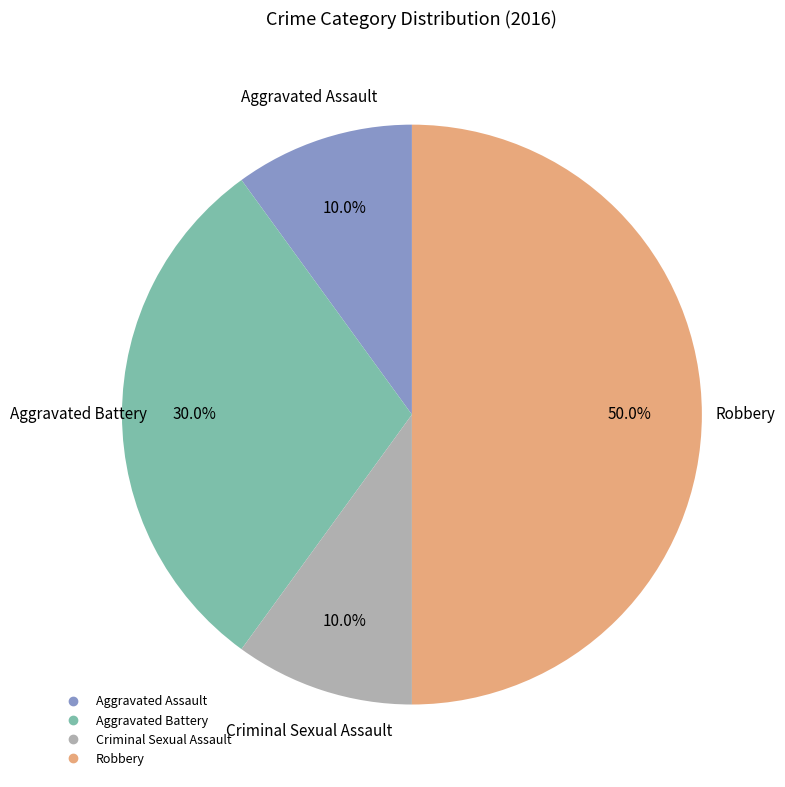

To the nearest percent, what is the average slice percentage?

25%